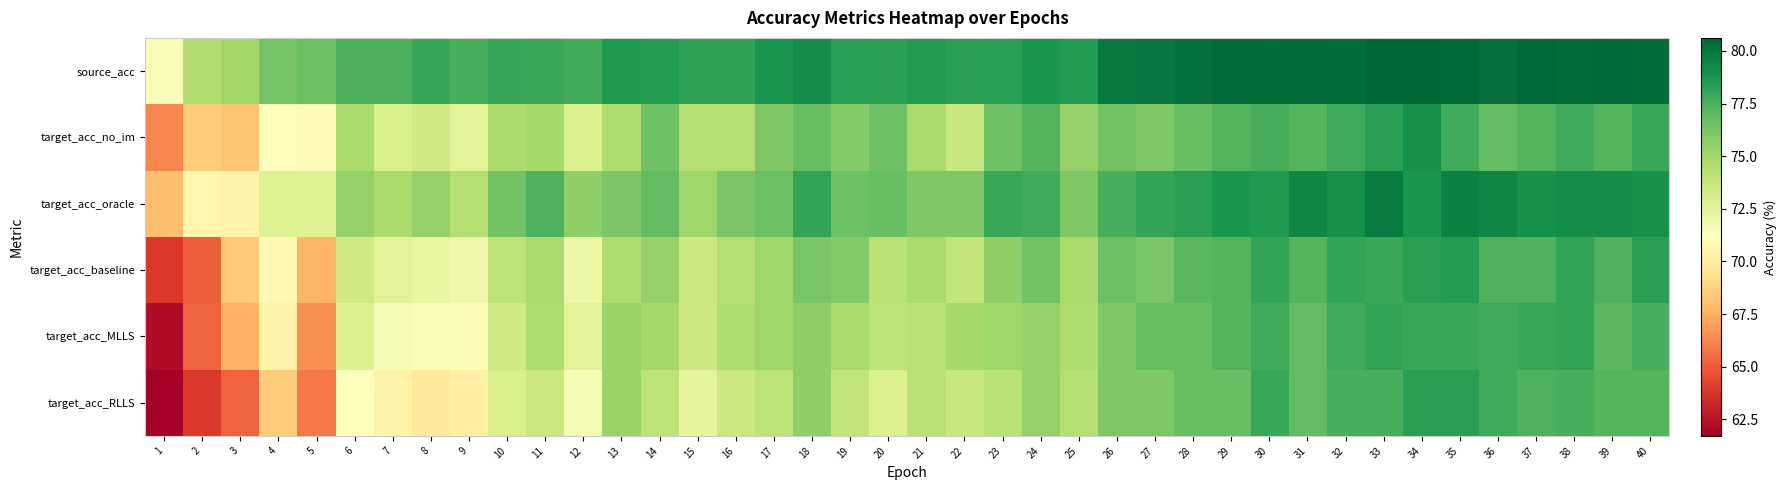

Reading left to right, transcribe all the data shown in this chart.

source_acc: 1=71.5	2=74.5	3=75.0	4=76.4	5=76.7	6=77.5	7=77.5	8=78.0	9=77.6	10=78.0	11=77.9	12=77.7	13=78.6	14=78.4	15=78.1	16=78.2	17=78.8	18=79.1	19=78.3	20=78.3	21=78.5	22=78.3	23=78.4	24=78.7	25=78.5	26=79.9	27=80.1	28=80.2	29=80.5	30=80.3	31=80.5	32=80.4	33=80.6	34=80.6	35=80.5	36=80.3	37=80.5	38=80.5	39=80.5	40=80.5
target_acc_no_im: 1=66.2	2=68.6	3=68.2	4=71.1	5=70.9	6=74.8	7=73.1	8=73.4	9=72.6	10=74.8	11=74.9	12=72.9	13=74.6	14=76.6	15=74.4	16=74.4	17=76.1	18=76.8	19=75.9	20=76.6	21=74.8	22=73.8	23=76.6	24=77.3	25=75.4	26=76.4	27=76.1	28=76.8	29=77.3	30=77.6	31=77.3	32=77.8	33=78.3	34=78.9	35=77.8	36=76.9	37=77.3	38=77.8	39=77.3	40=77.9
target_acc_oracle: 1=68.1	2=70.6	3=70.4	4=72.7	5=72.7	6=75.4	7=74.8	8=75.4	9=74.4	10=76.4	11=77.4	12=75.6	13=76.2	14=76.9	15=75.1	16=76.2	17=76.6	18=78.1	19=76.6	20=76.8	21=76.1	22=76.1	23=77.9	24=77.8	25=76.1	26=77.6	27=78.1	28=78.3	29=78.8	30=78.6	31=79.4	32=78.9	33=79.8	34=78.8	35=79.6	36=79.4	37=78.9	38=79.1	39=79.1	40=78.9
target_acc_baseline: 1=63.9	2=65.0	3=68.4	4=70.7	5=67.7	6=73.4	7=72.6	8=72.2	9=71.9	10=74.1	11=74.8	12=72.1	13=74.6	14=75.4	15=73.6	16=74.4	17=75.1	18=76.2	19=75.9	20=74.2	21=74.8	22=73.9	23=75.6	24=76.4	25=74.8	26=76.6	27=76.2	28=77.1	29=77.3	30=78.1	31=77.3	32=78.1	33=77.9	34=78.3	35=78.4	36=77.4	37=77.4	38=78.1	39=77.4	40=78.3
target_acc_MLLS: 1=62.2	2=65.2	3=67.6	4=70.4	5=66.6	6=72.9	7=71.6	8=71.4	9=71.4	10=73.4	11=74.6	12=72.6	13=75.2	14=74.9	15=73.6	16=74.6	17=75.1	18=75.6	19=74.8	20=74.1	21=74.2	22=74.9	23=75.1	24=75.4	25=74.6	26=76.1	27=76.8	28=76.8	29=77.3	30=77.8	31=76.9	32=77.8	33=78.1	34=77.9	35=77.9	36=77.8	37=77.9	38=78.1	39=77.1	40=77.6
target_acc_RLLS: 1=61.7	2=63.9	3=65.2	4=68.6	5=65.9	6=71.2	7=70.4	8=69.9	9=70.2	10=73.1	11=73.6	12=71.6	13=75.2	14=74.1	15=72.4	16=73.6	17=74.1	18=75.6	19=73.9	20=72.9	21=74.2	22=73.8	23=74.2	24=75.4	25=74.4	26=76.1	27=76.1	28=76.8	29=76.8	30=77.9	31=76.9	32=77.6	33=77.6	34=78.3	35=78.3	36=77.8	37=77.4	38=77.6	39=77.3	40=77.3